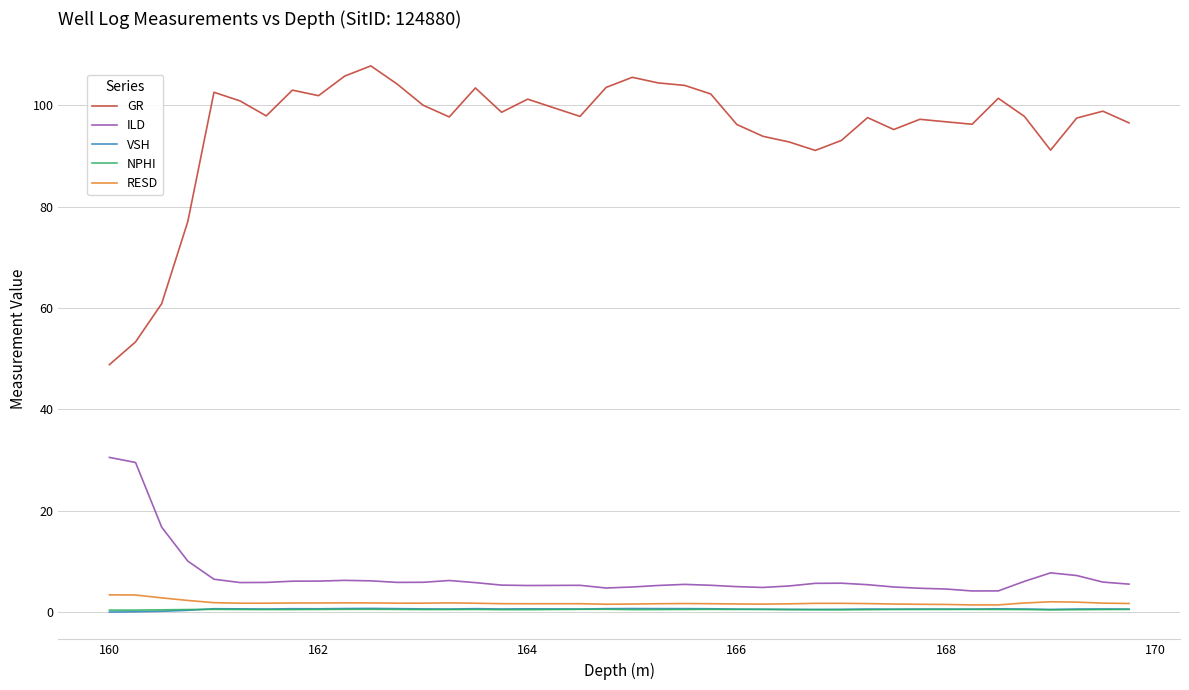

Which series has the widest spread of values?

GR